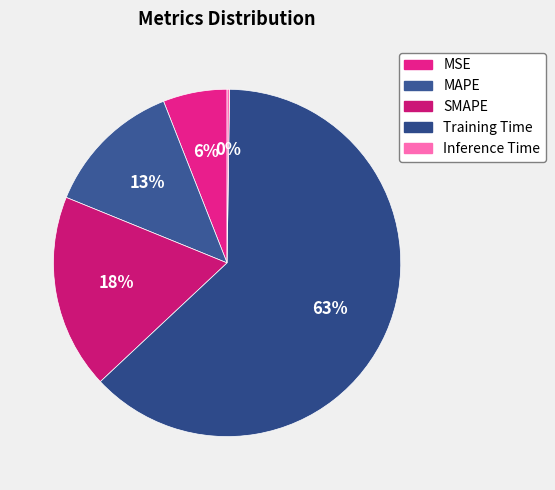

Rank the categories by value from highest to lowest.

Training Time, SMAPE, MAPE, MSE, Inference Time